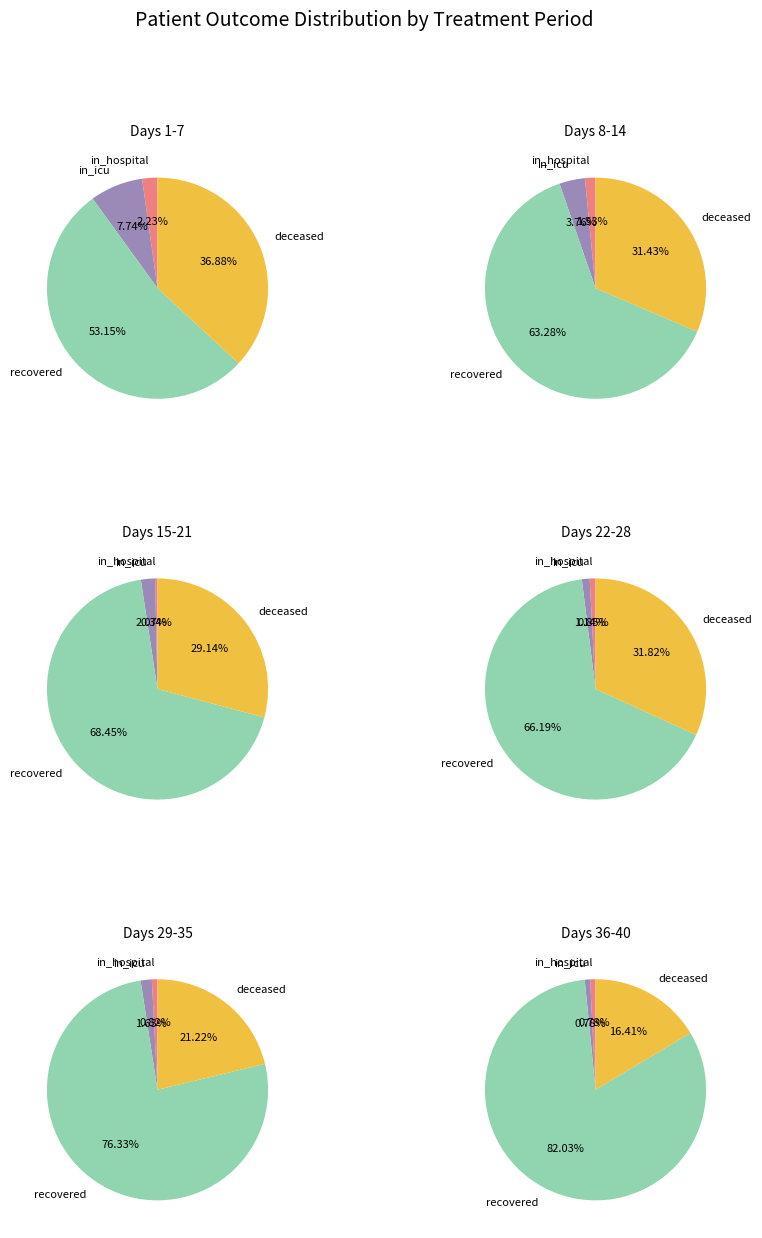

To the nearest percent, what portion does 37 represent?

1%